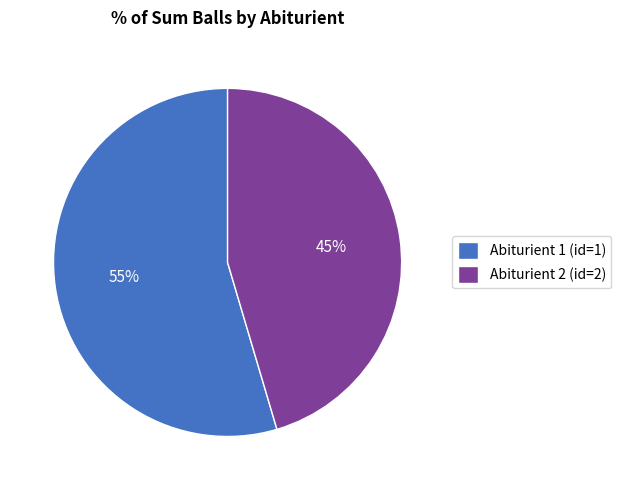

How many slices are in this pie chart?

2